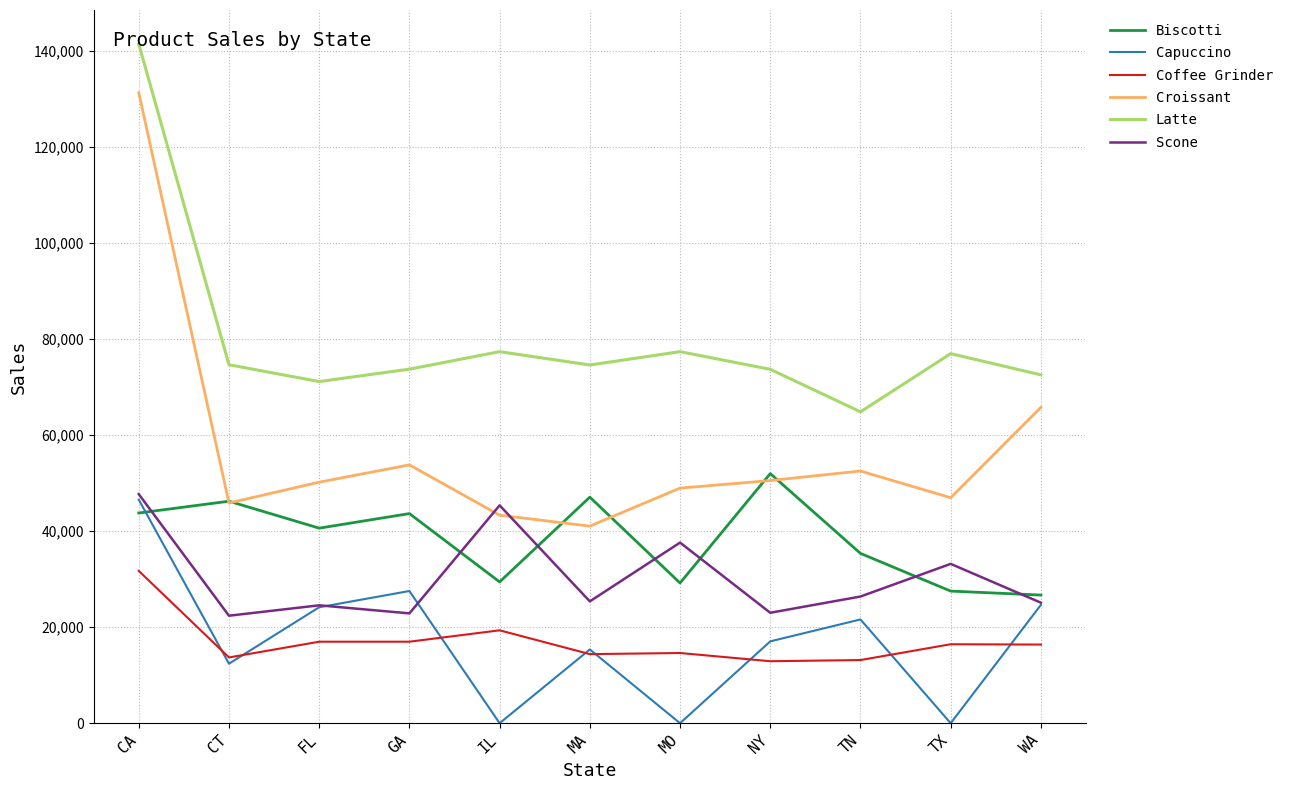

True or false: Latte and Capuccino cross at least once.

False